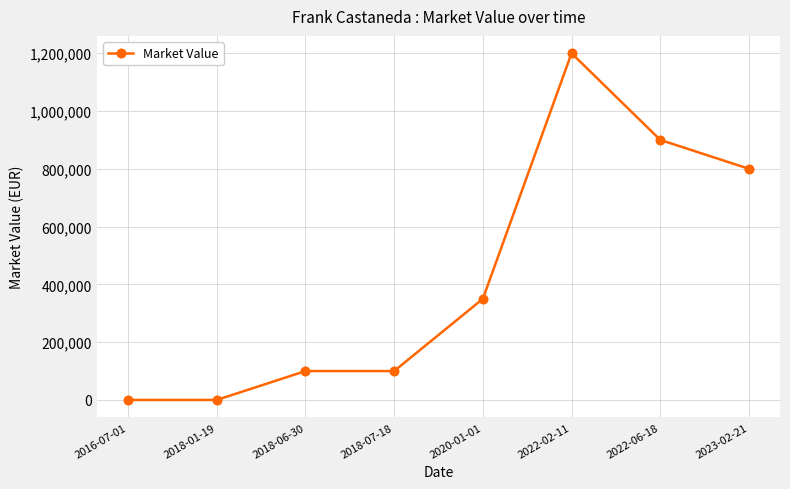

How many data points are less than 350000?

4